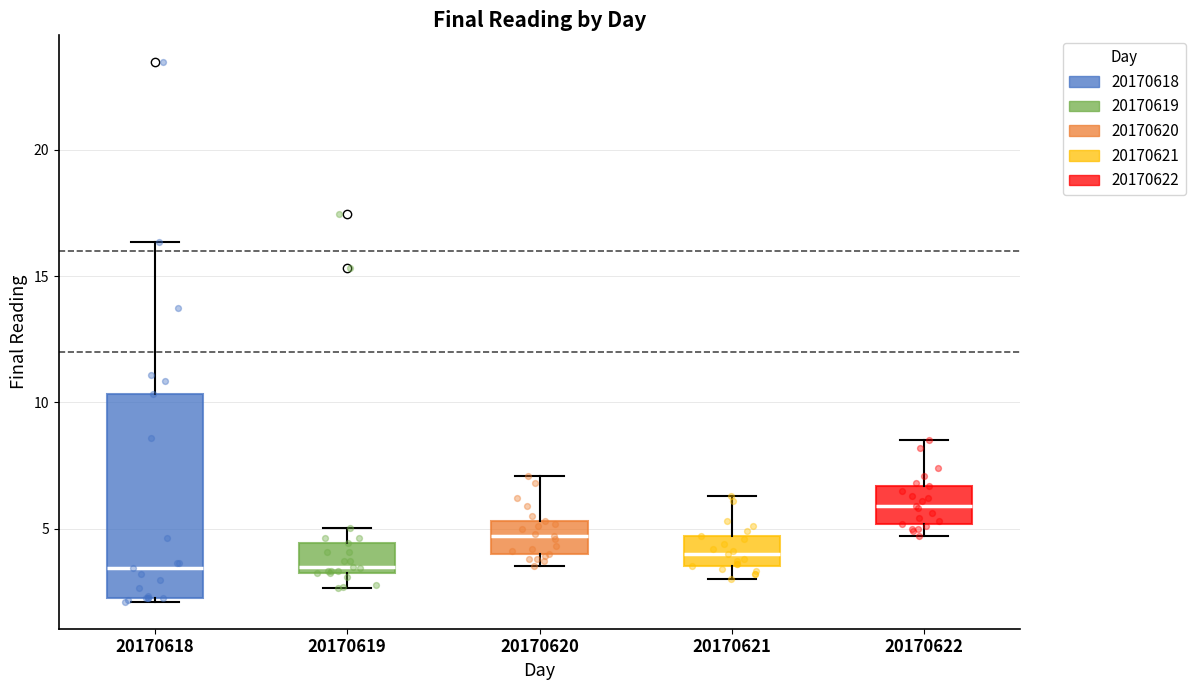

Reading left to right, read every box against the y-axis: the position of its median line, the range the box covers, and the ends of its whiskers. The values are not printed on the chart, so give them approximately, as read against the axis.

20170618: median 3.5, box 2.5 to 10.5, whiskers 2.0 to 16.5
20170619: median 3.5 (just above the box's lower edge), box 3.5 to 4.5, whiskers 2.5 to 5.0
20170620: median 4.5, box 4.0 to 5.5, whiskers 3.5 to 7.0
20170621: median 4.0, box 3.5 to 4.5, whiskers 3.0 to 6.5
20170622: median 6.0, box 5.0 to 6.5, whiskers 4.5 to 8.5